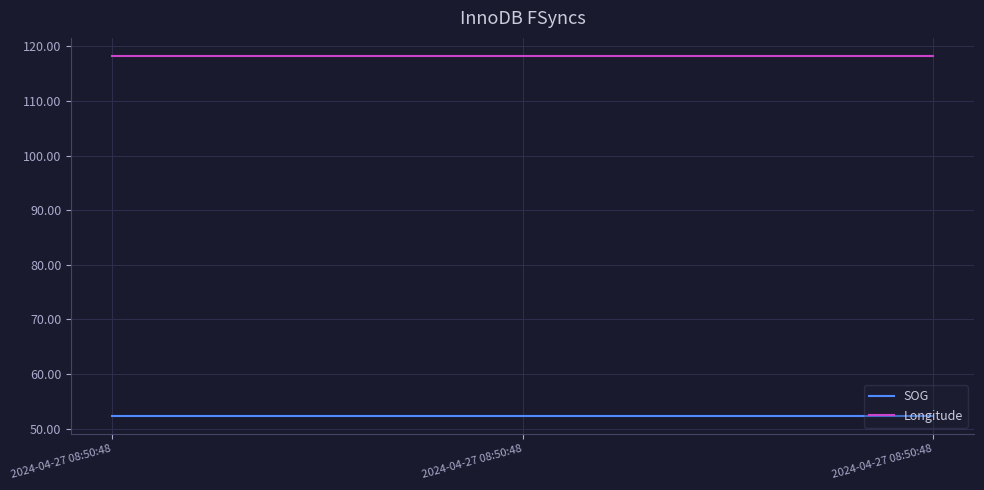

What is the difference between the highest and lowest values at 2024-04-27 08:50:48?

66.0